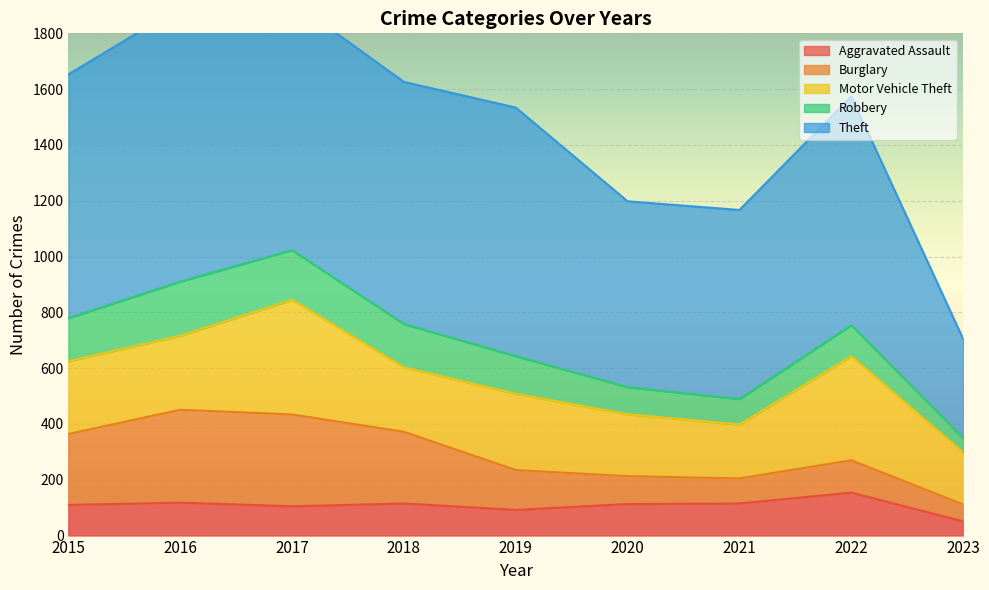

List the labels in order of Aggravated Assault value, largest first.

2022, 2016, 2018, 2021, 2020, 2015, 2017, 2019, 2023